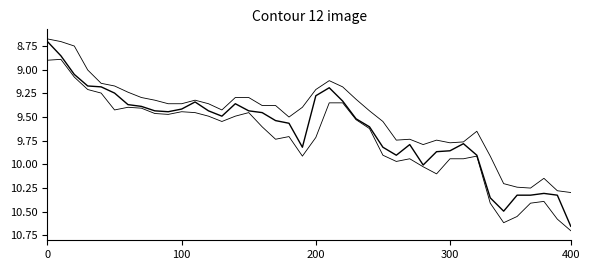

Does the chart display data point markers on the line(s)?

No